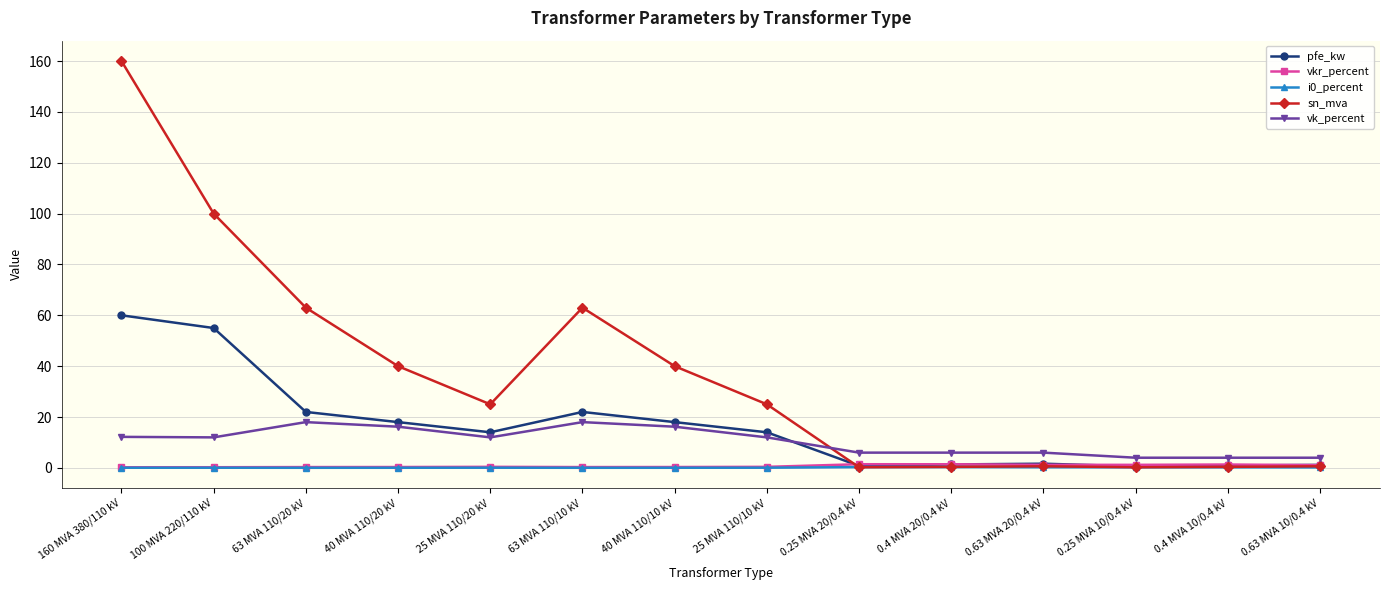

True or false: vk_percent and vkr_percent cross at least once.

False